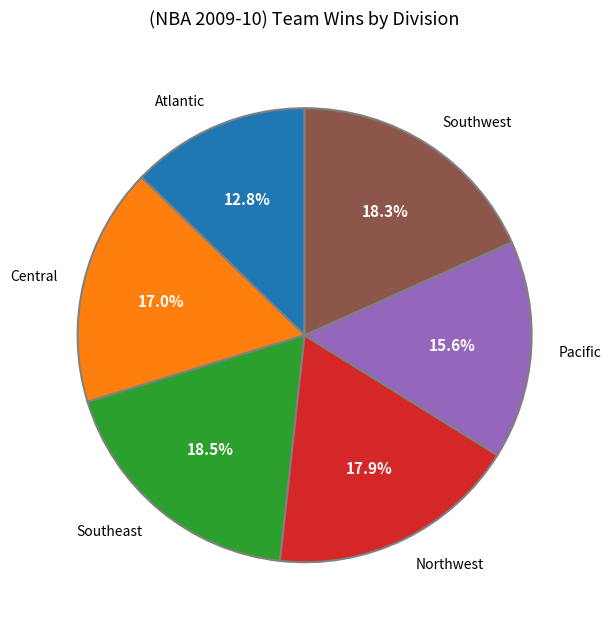

Is there a majority slice in this chart?

No